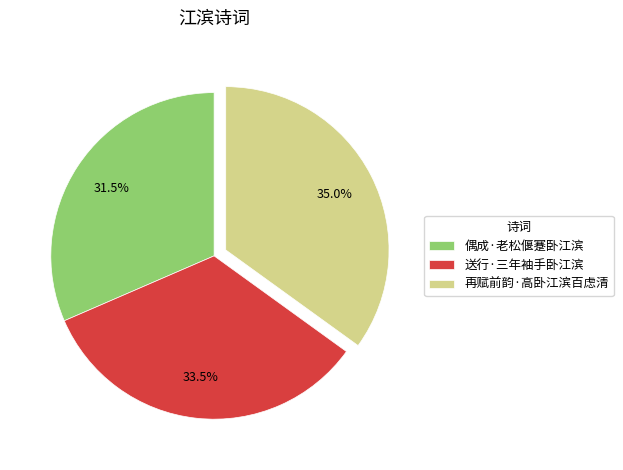

What percentage is NOT represented by 偶成·老松偃蹇卧江滨?

68.5%